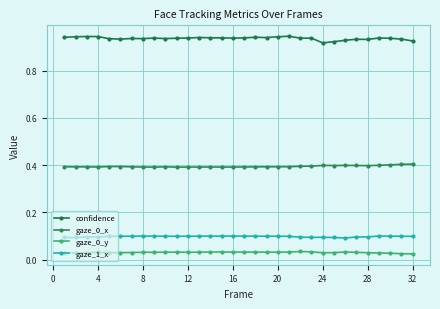

What is the lowest value of the confidence series?

0.9